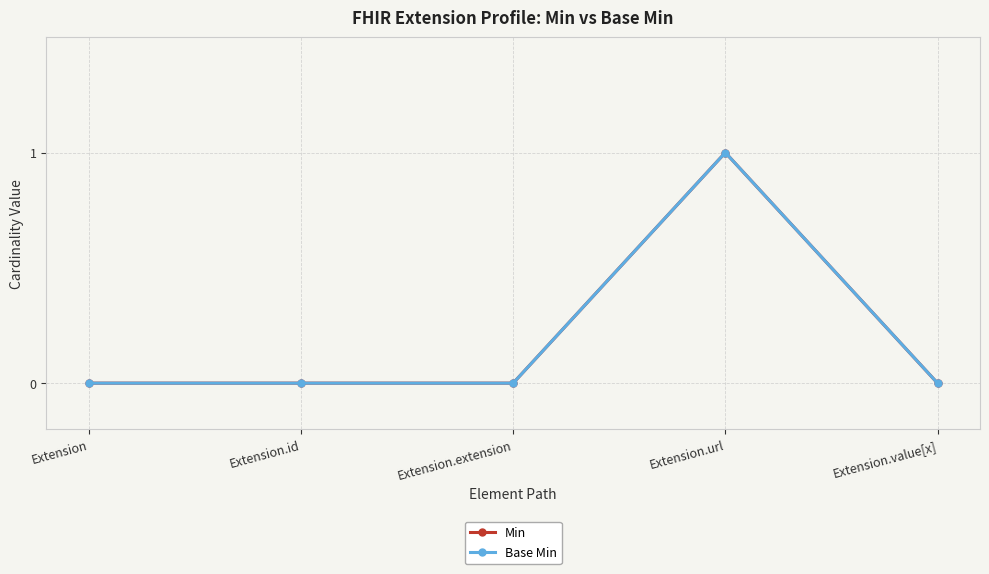

Is this an area chart (filled region under the line)?

No